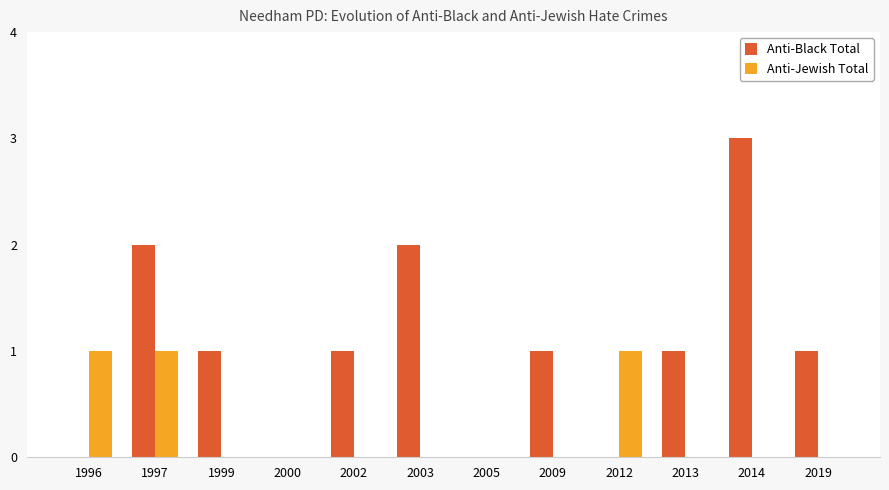

How many categories are shown in the chart?

12